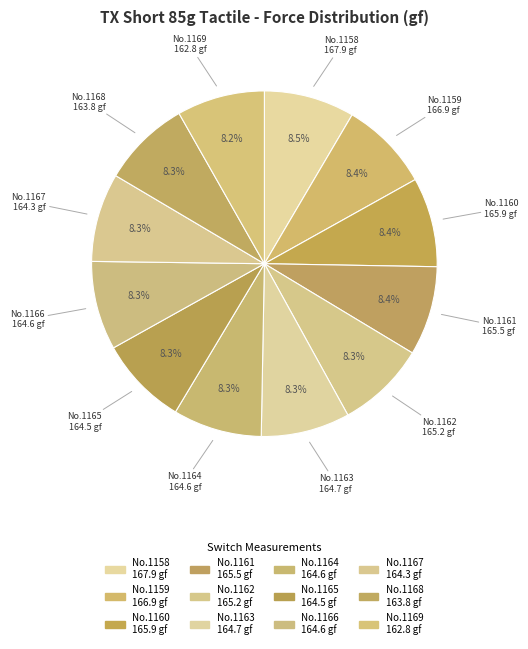

What is the smallest slice in the pie chart?

1169